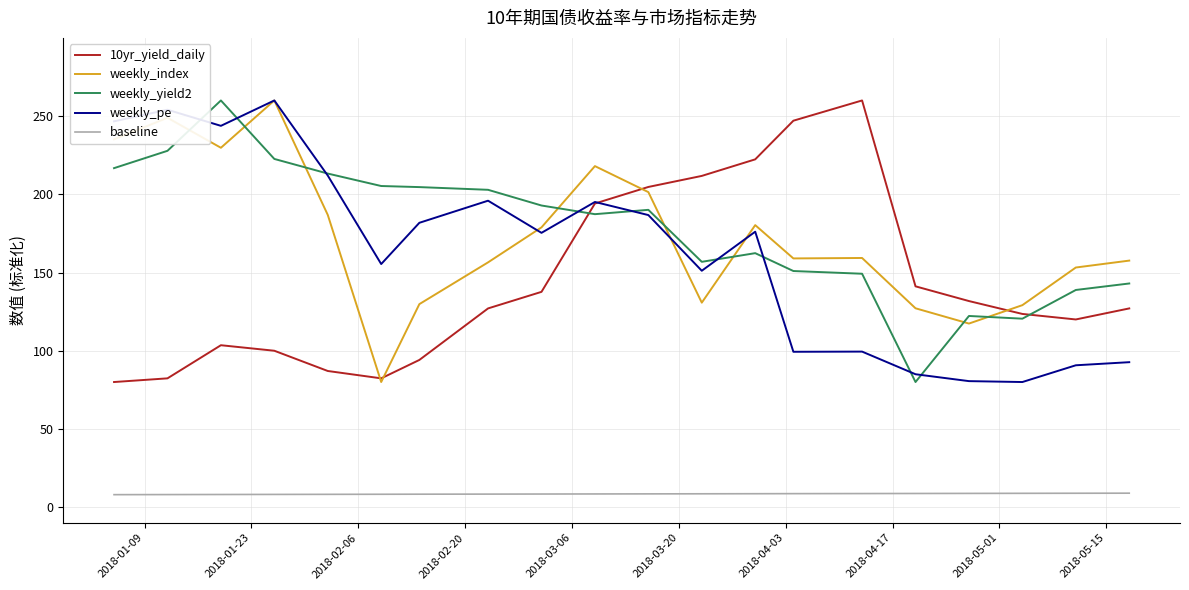

True or false: weekly_pe and baseline cross at least once.

False